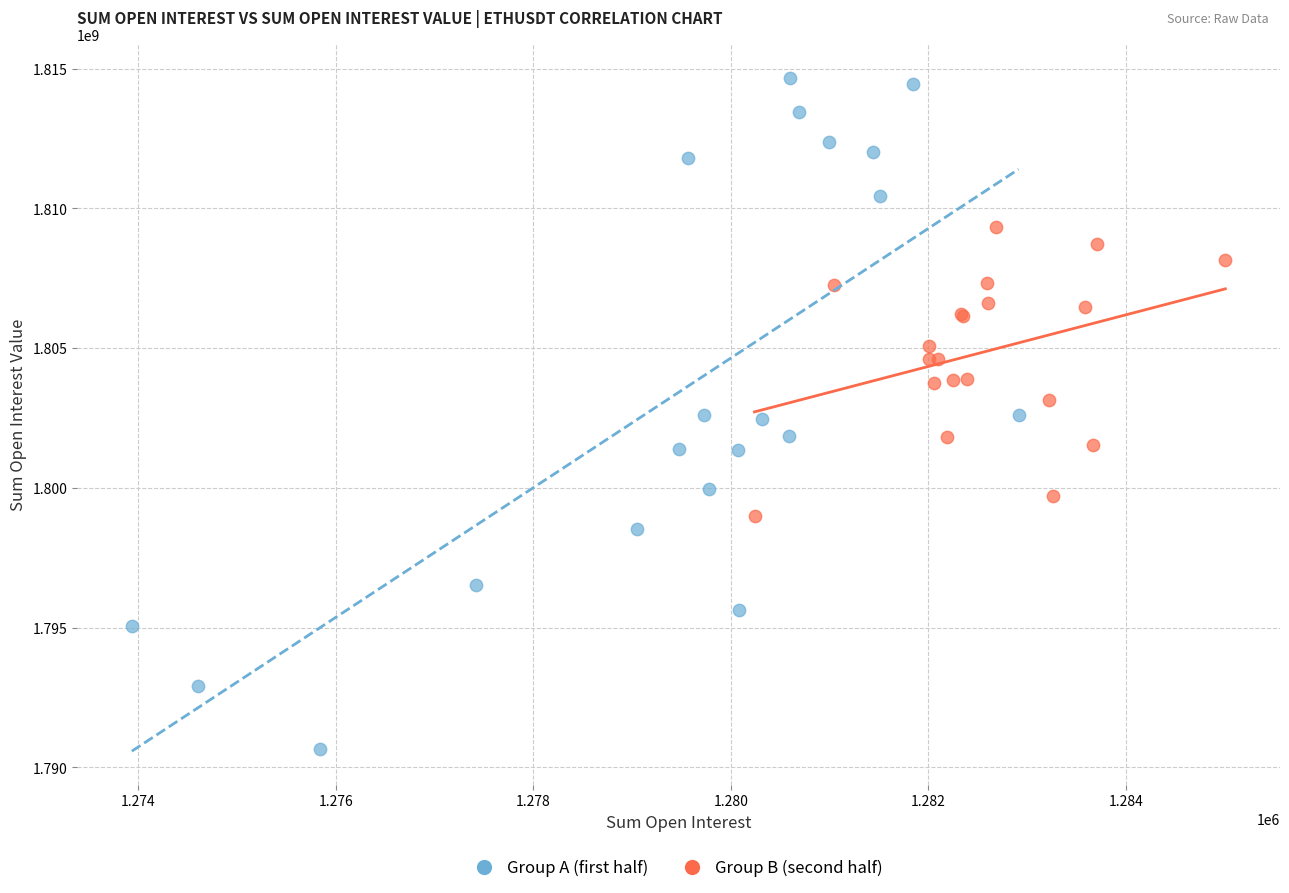

Which series has the widest spread of Y values?

Group A (first half)